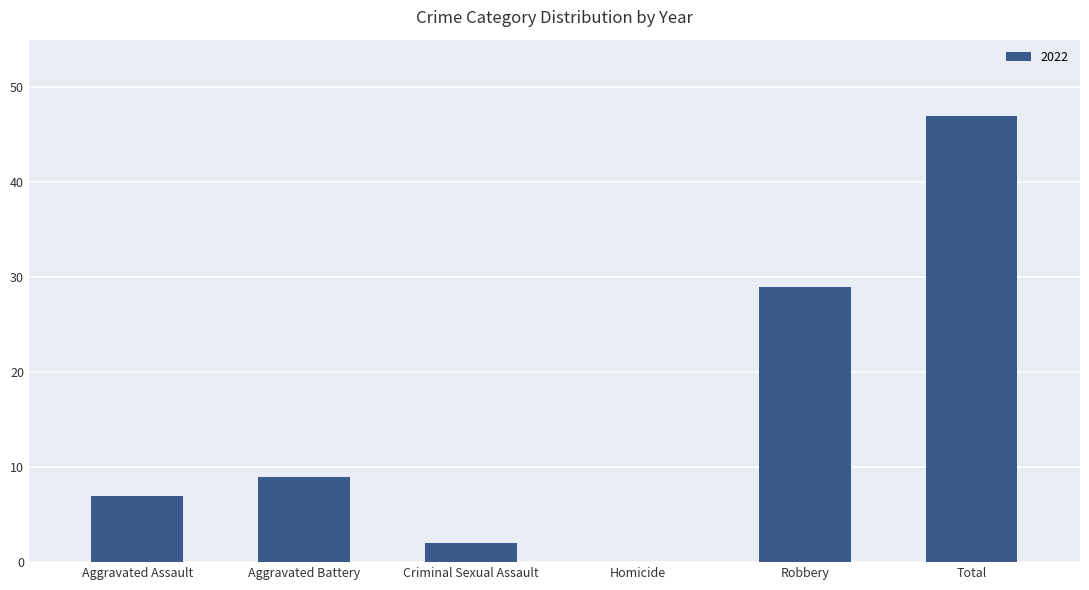

What is the sum of the values at Homicide and Aggravated Battery?

9